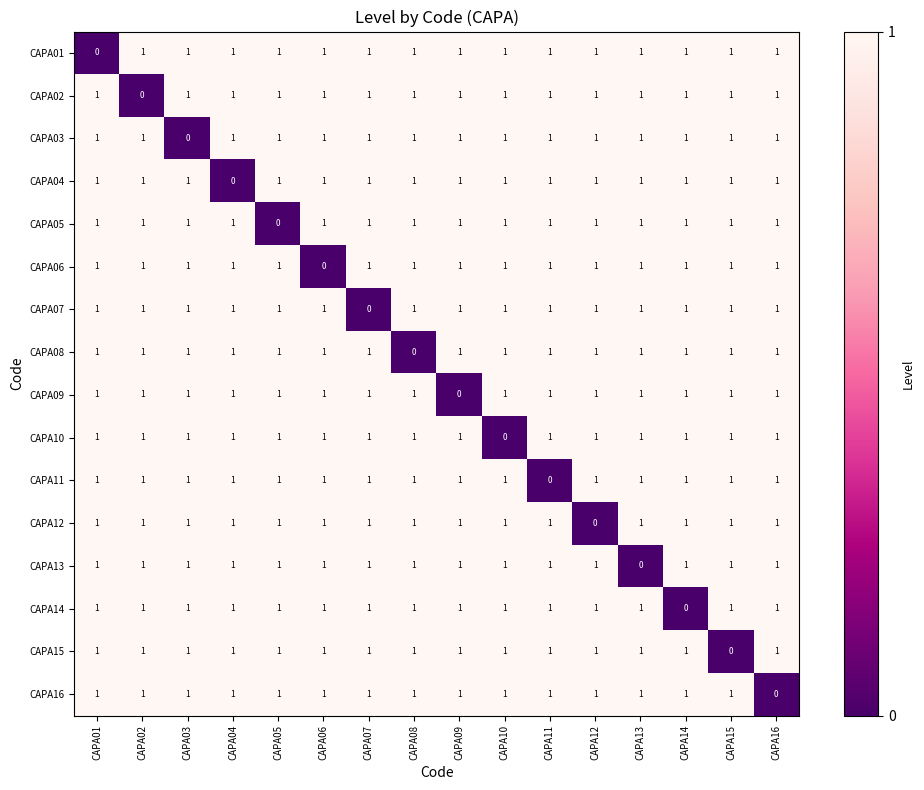

Which category has the lowest value in the CAPA11 series?

CAPA11